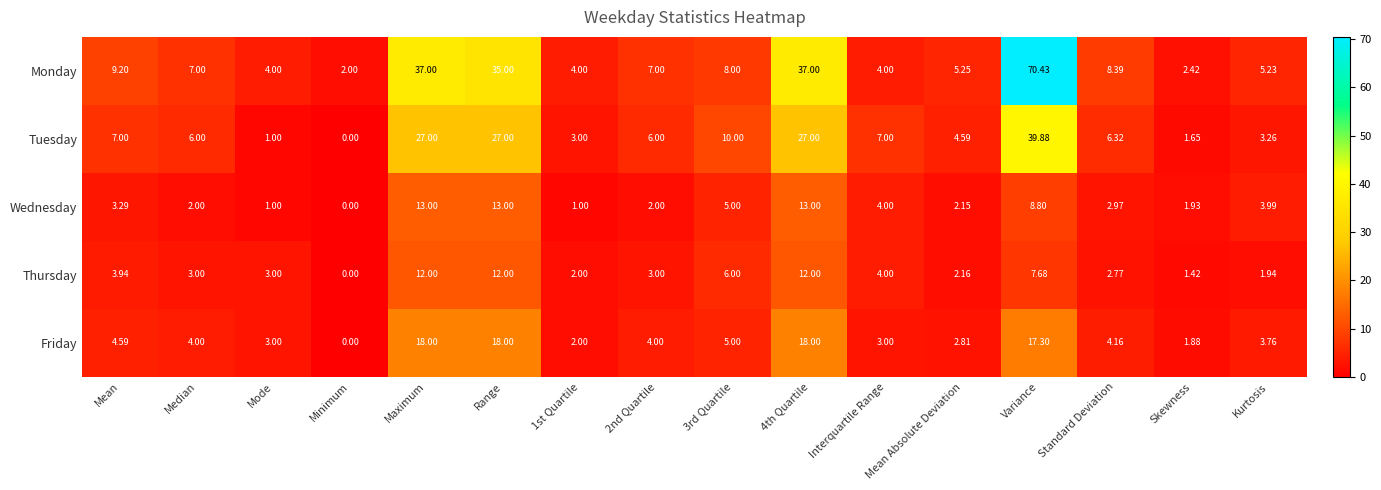

Which label corresponds to the smallest value in the chart?

Minimum